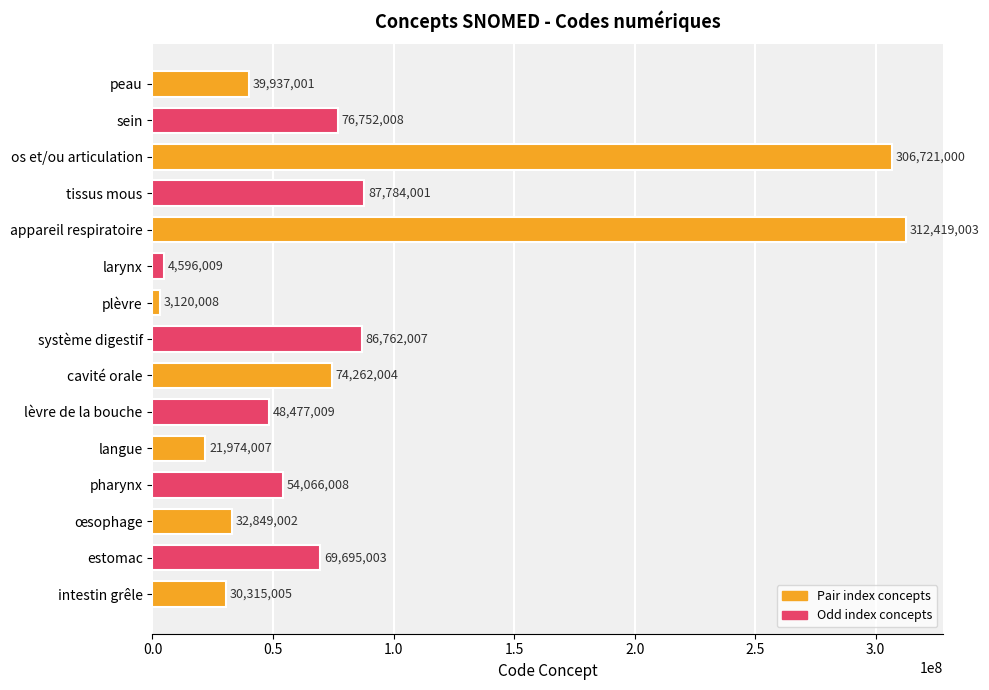

Is it true that the value at os et/ou articulation is 306721000?

True